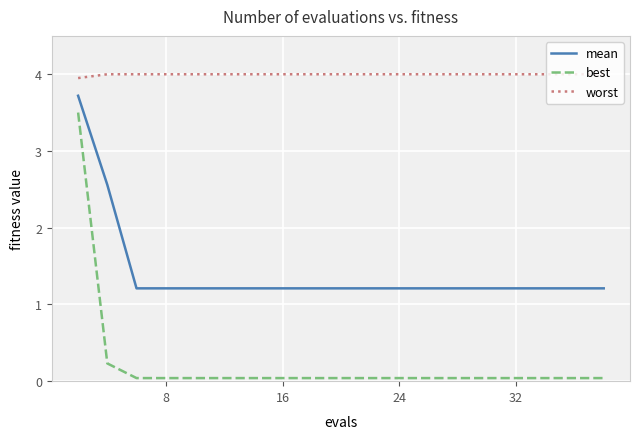

How many series are shown in this chart?

3